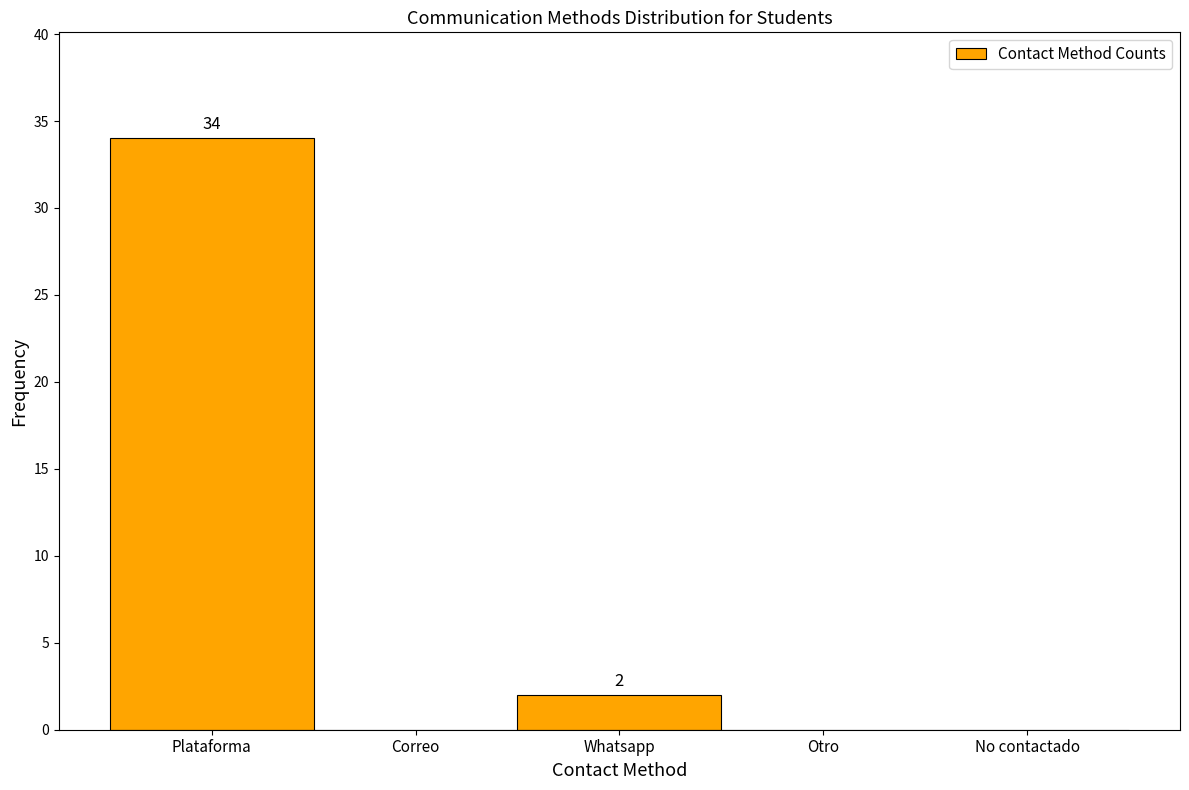

Reading left to right, extract all data points from this chart.

Plataforma=34	Correo=0	Whatsapp=2	Otro=0	No contactado=0